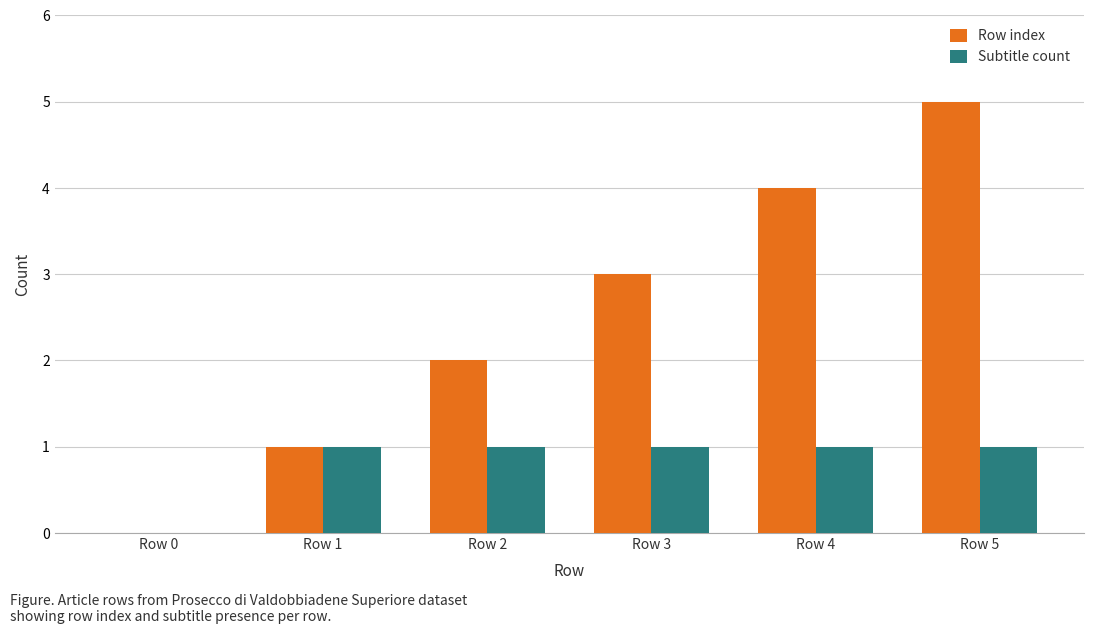

What is the difference between the Subtitle count values at Row 5 and Row 0?

1